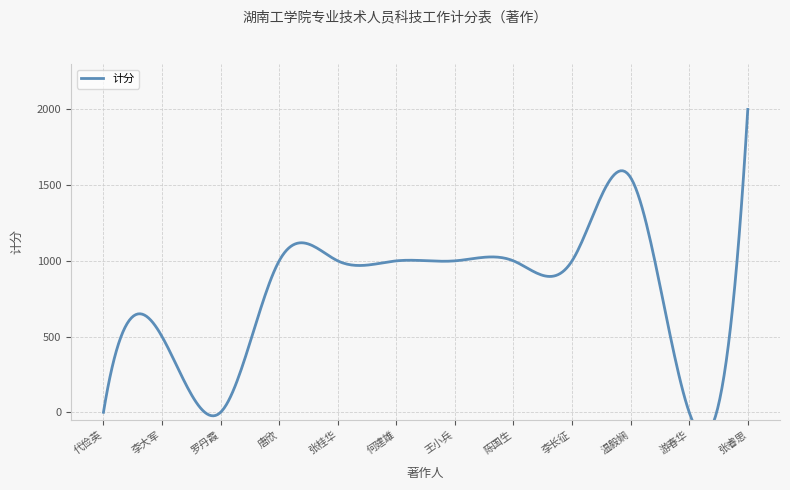

What is the ratio of the value at 王小兵 to the value at 张桂华?

1.0